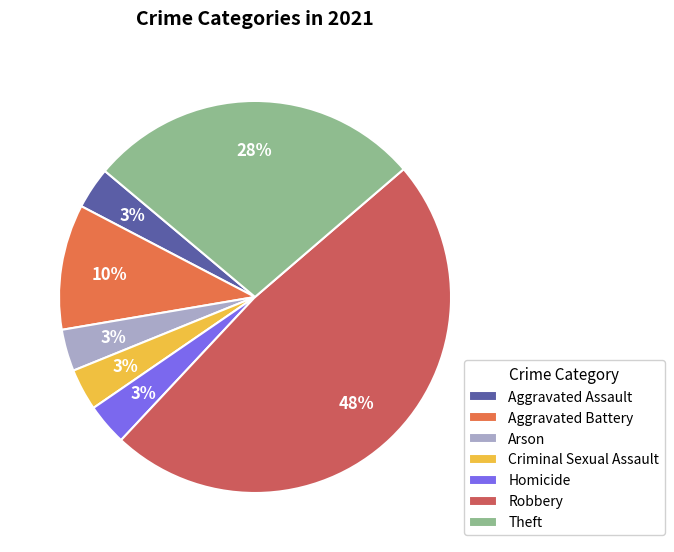

Is it true that Aggravated Battery is 1% of the pie?

False